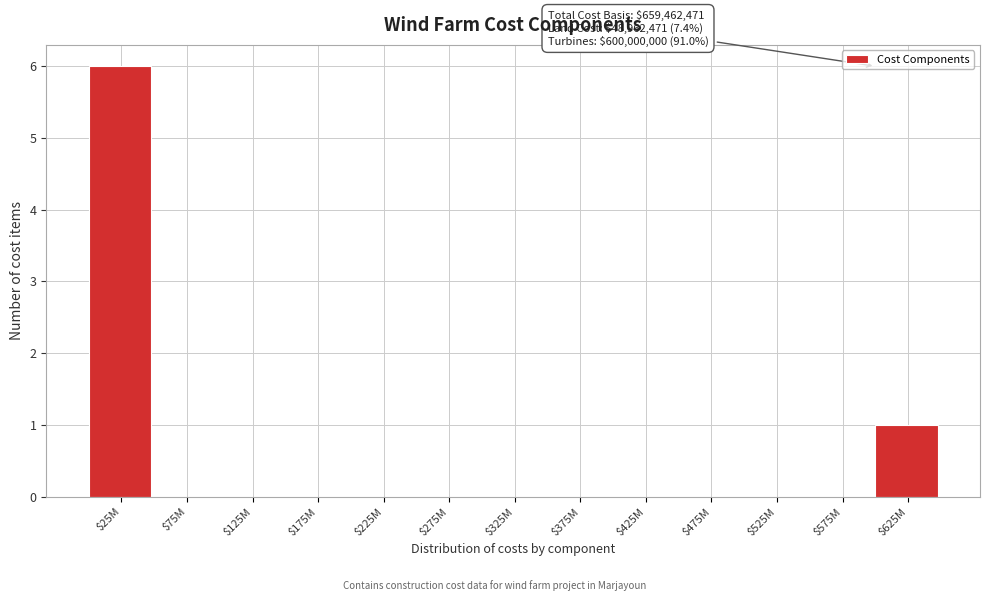

The chart shows a value of -3 at $425M. True or false?

False